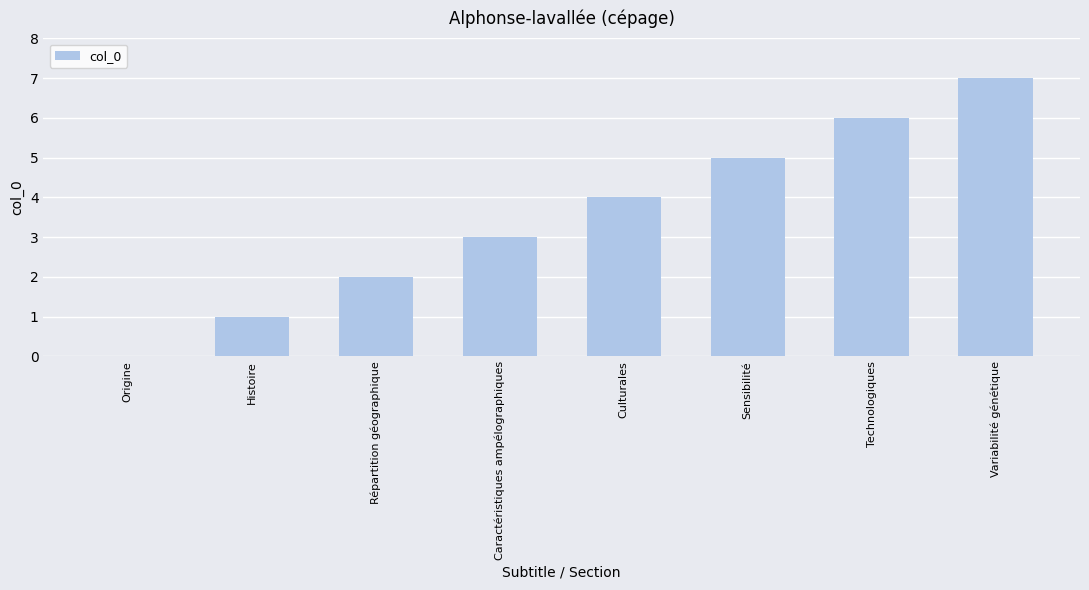

What is the change in value from Caractéristiques ampélographiques to Technologiques?

+3